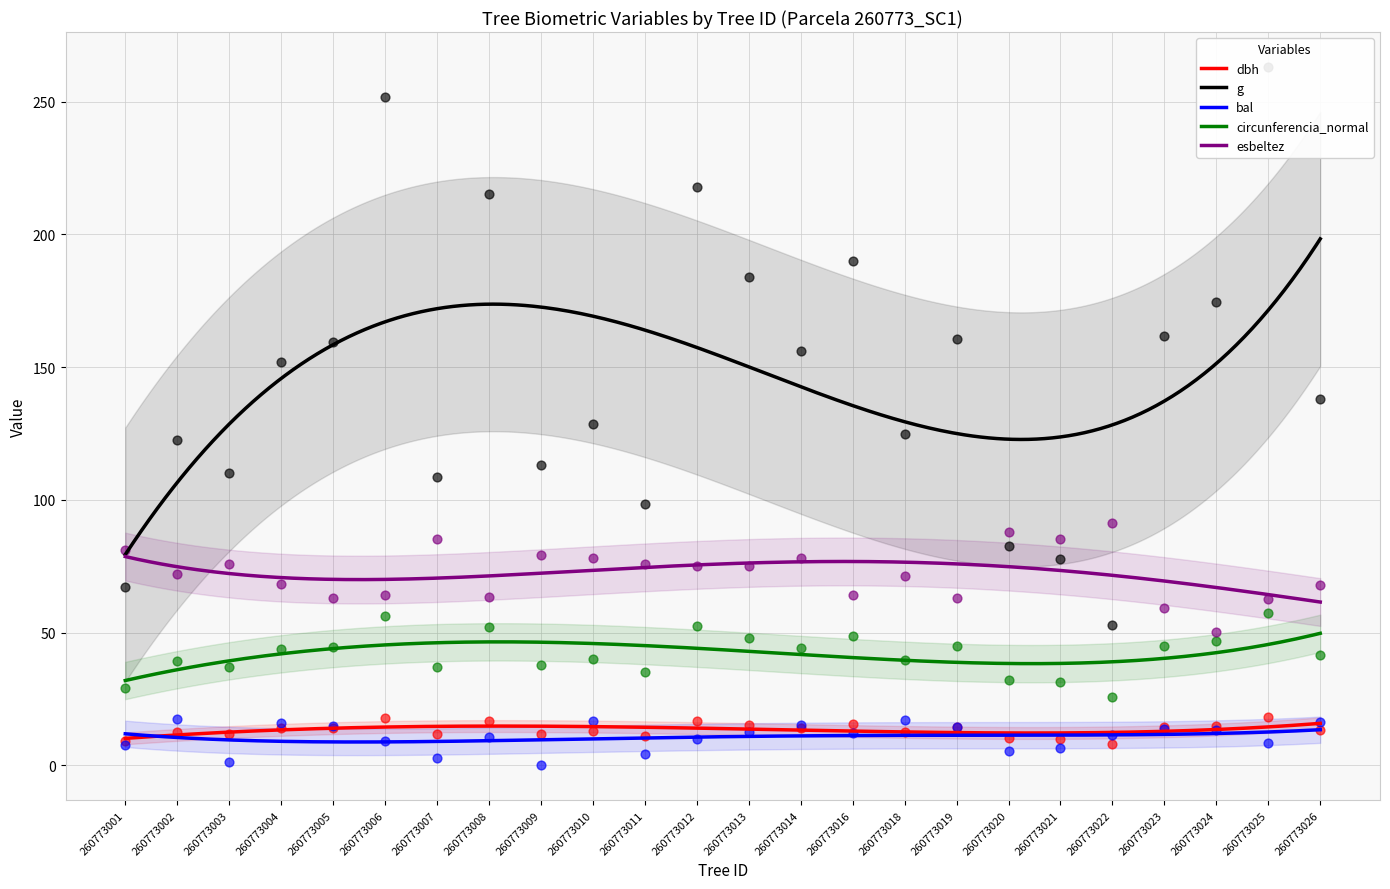

Which series contains the highest Y value?

g